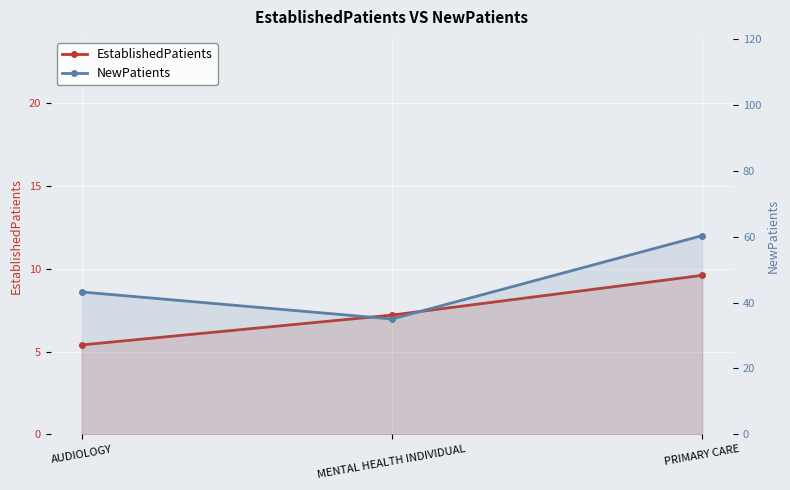

How many lines are shown in the chart?

2